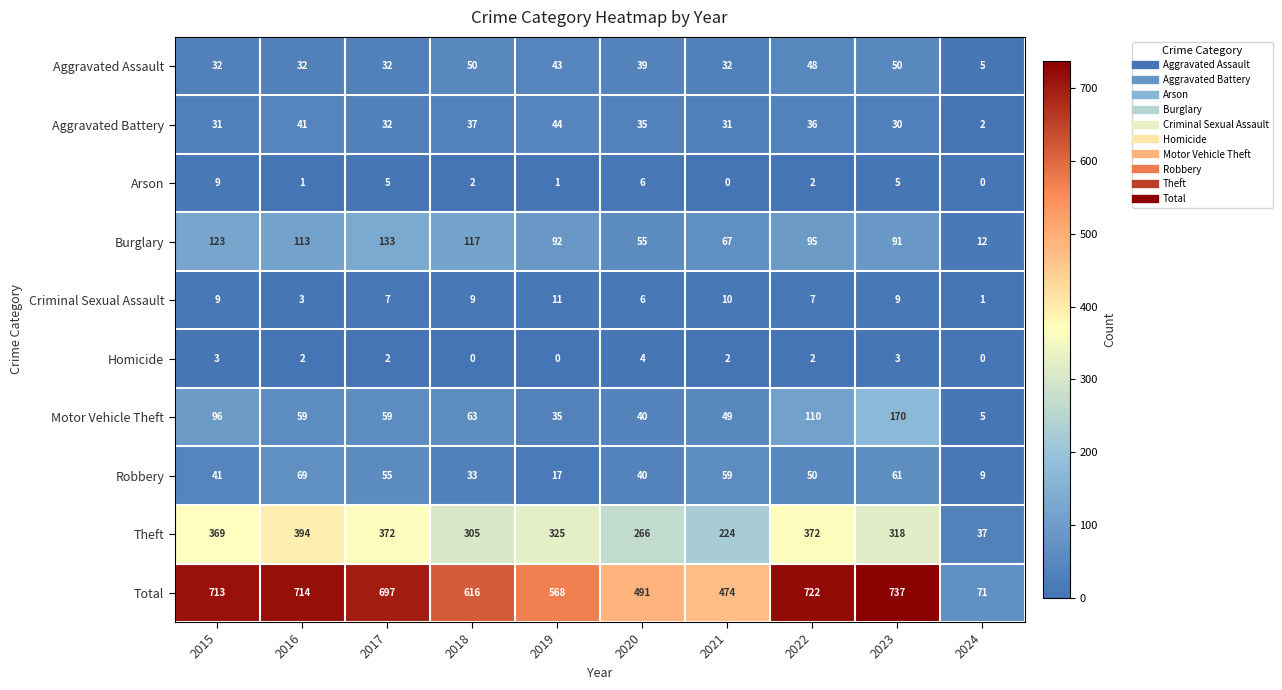

Rank the categories by Burglary value from lowest to highest.

2024, 2020, 2021, 2023, 2019, 2022, 2016, 2018, 2015, 2017